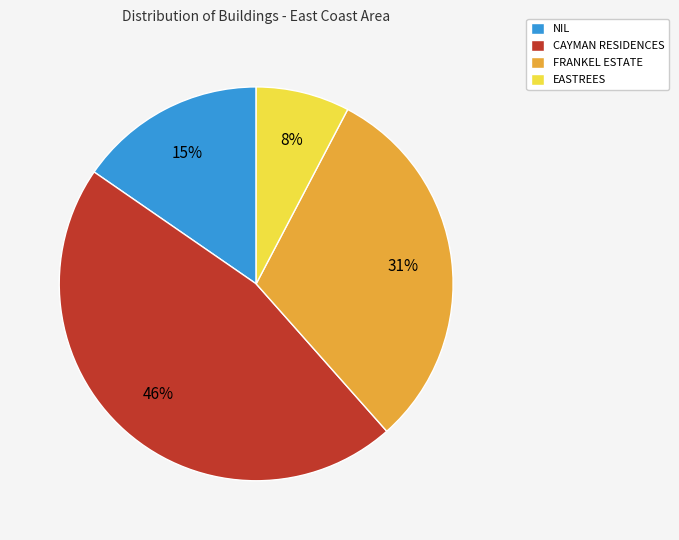

Which category has the smallest portion of the pie?

EASTREES